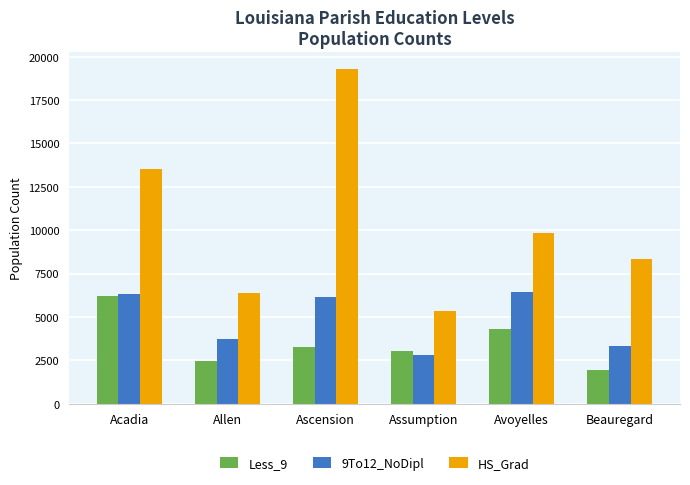

Which series has the widest spread of values?

HS_Grad